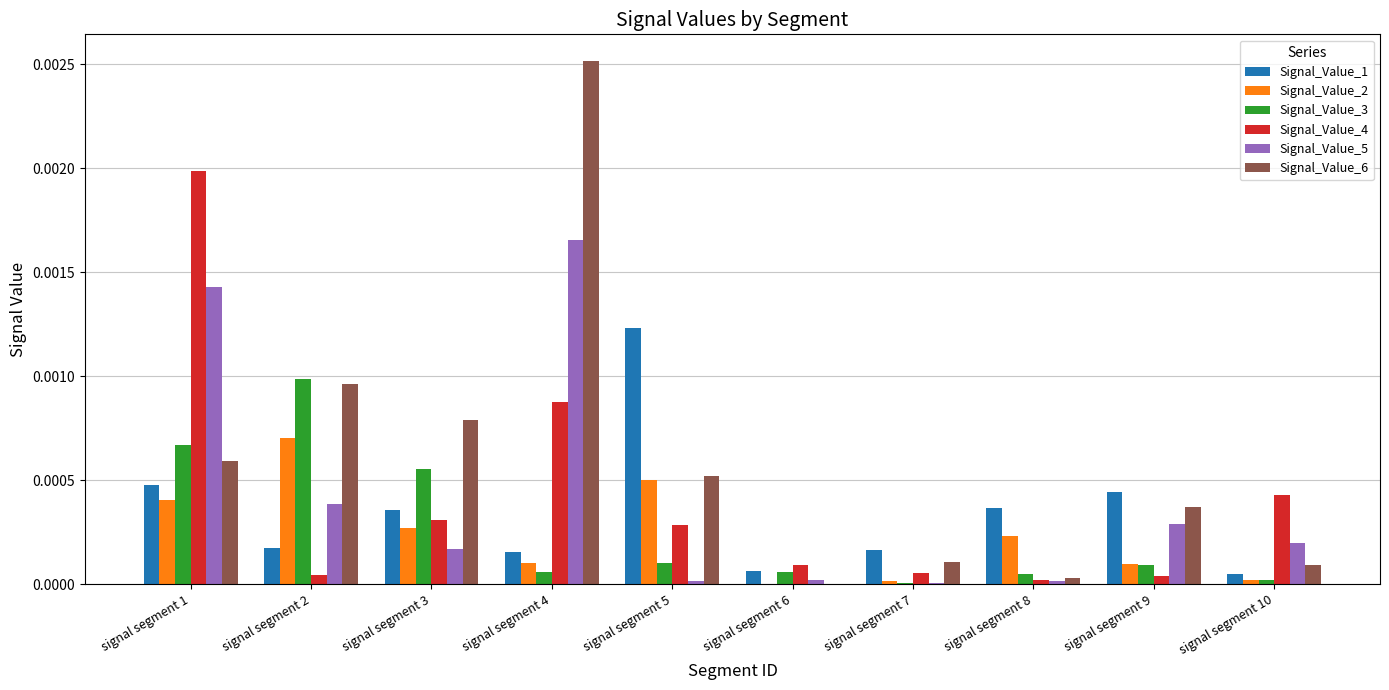

Which category has the highest value in the Signal_Value_1 series?

signal segment 5